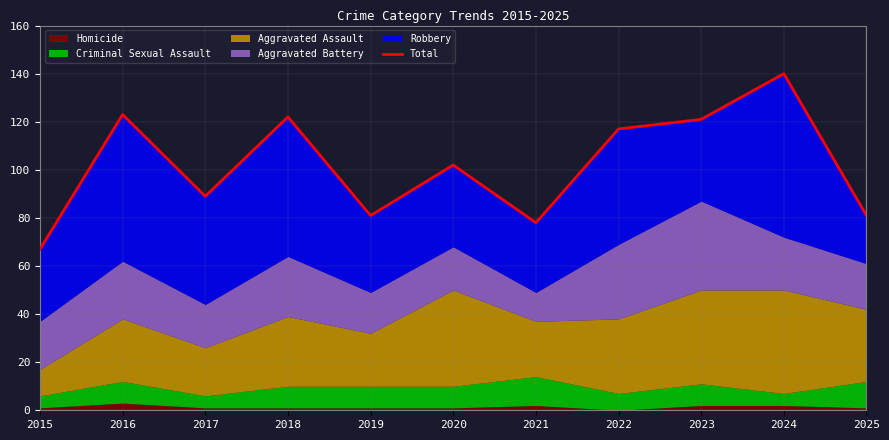

Does the chart have visible grid lines?

Yes